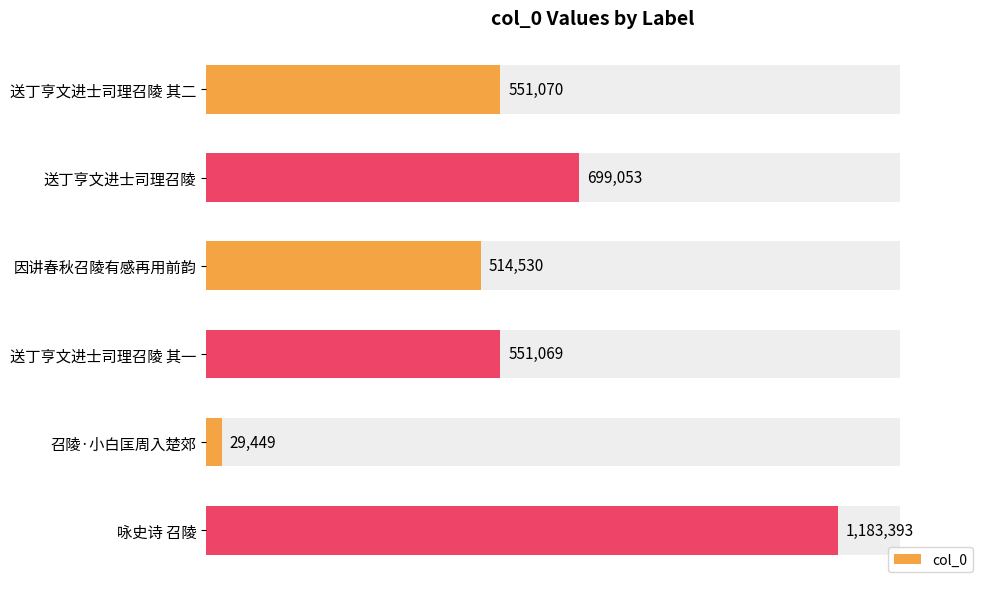

Does the chart contain any negative values?

No